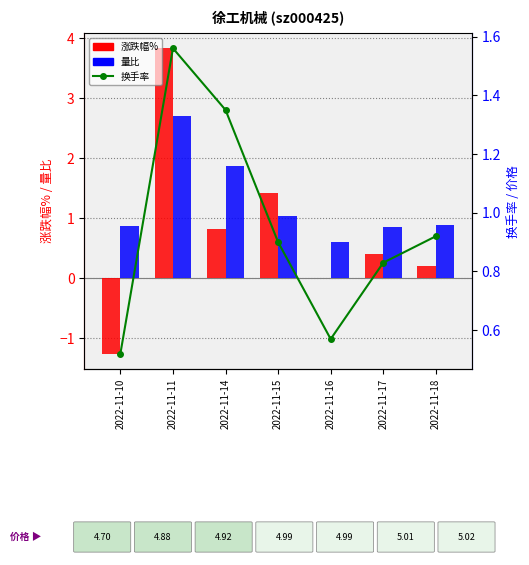

What is the value of the 涨跌幅% bar at the 3rd from the left?

0.8